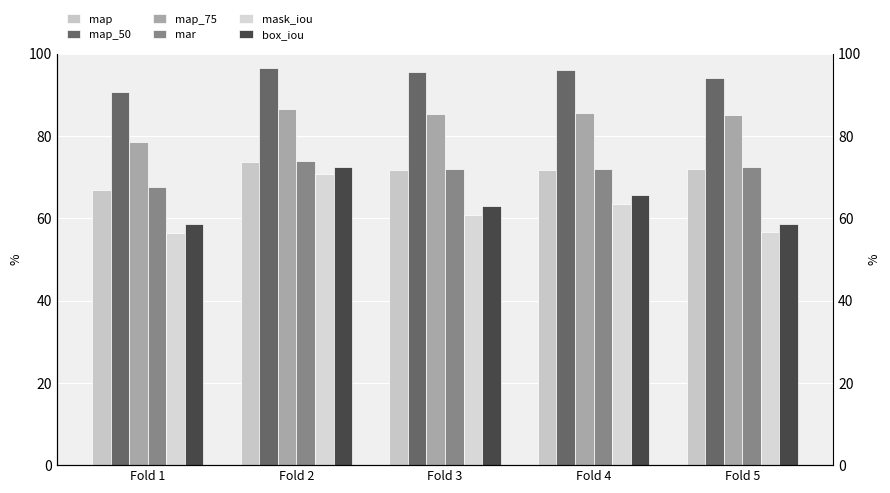

Which series changed the most between Fold 2 and Fold 4?

mask_iou